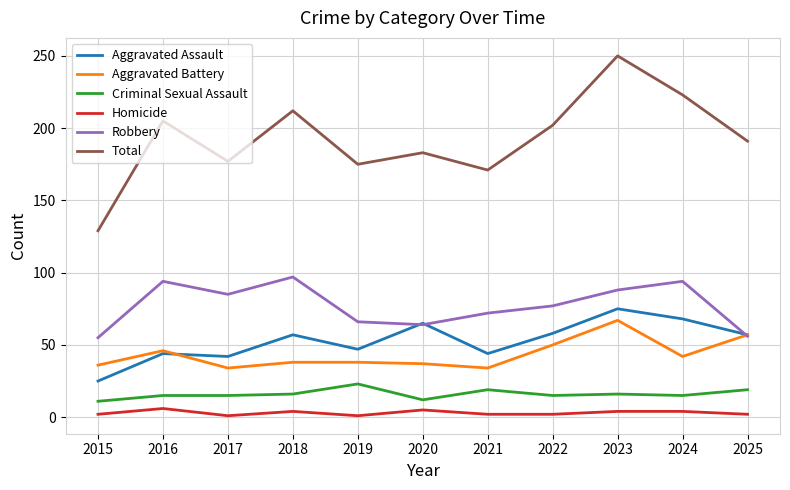

At 2018, list the series in order from largest to smallest.

Total, Robbery, Aggravated Assault, Aggravated Battery, Criminal Sexual Assault, Homicide